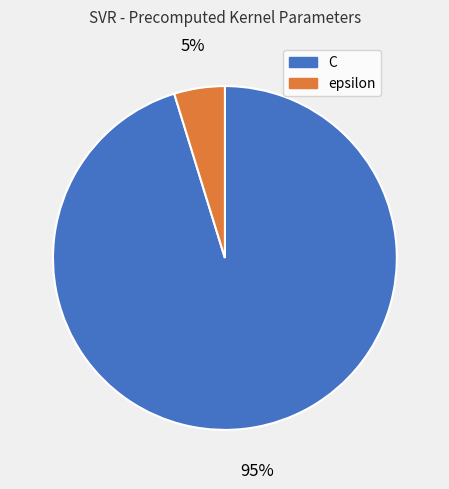

Is the sum of epsilon and C greater than half?

Yes